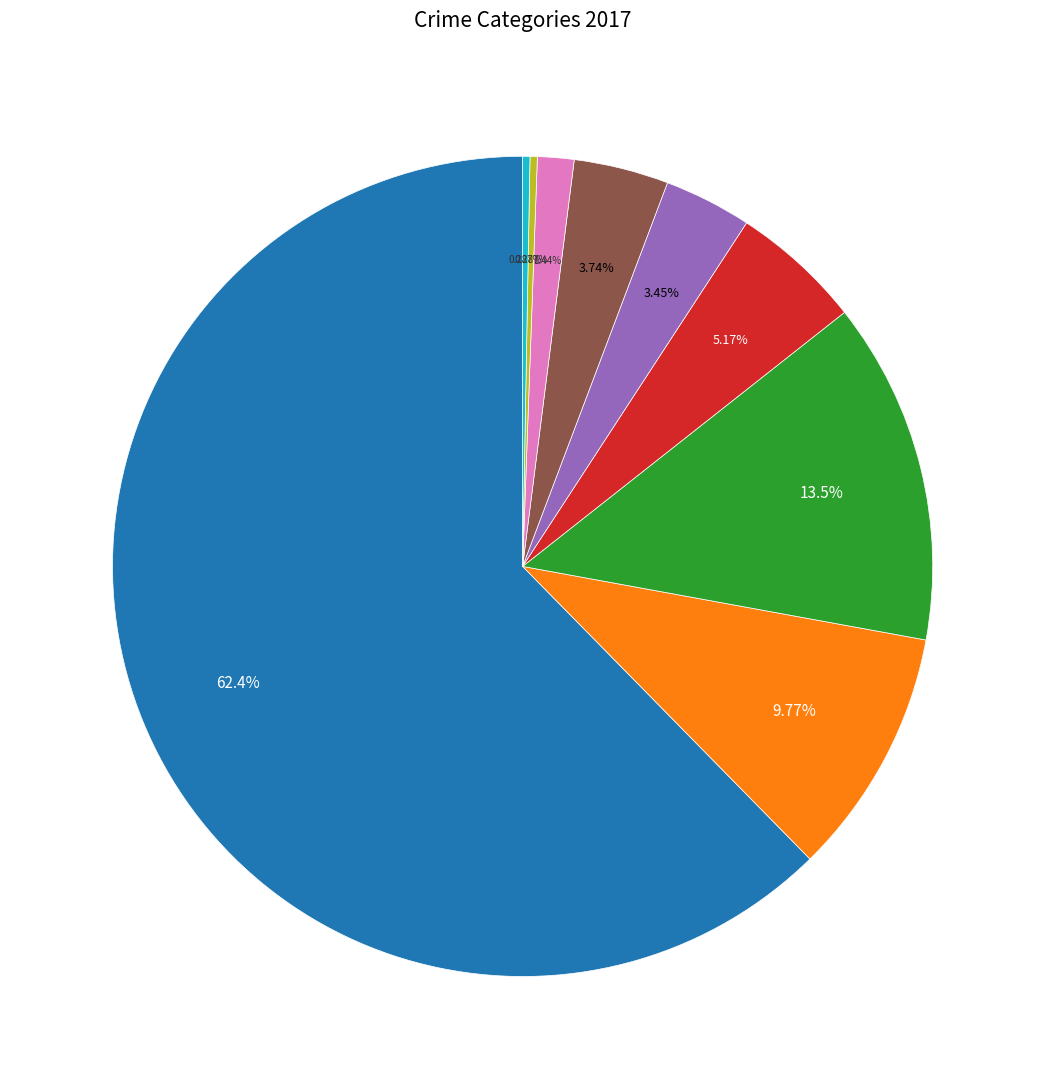

Is there any slice that represents more than half of the pie?

Yes